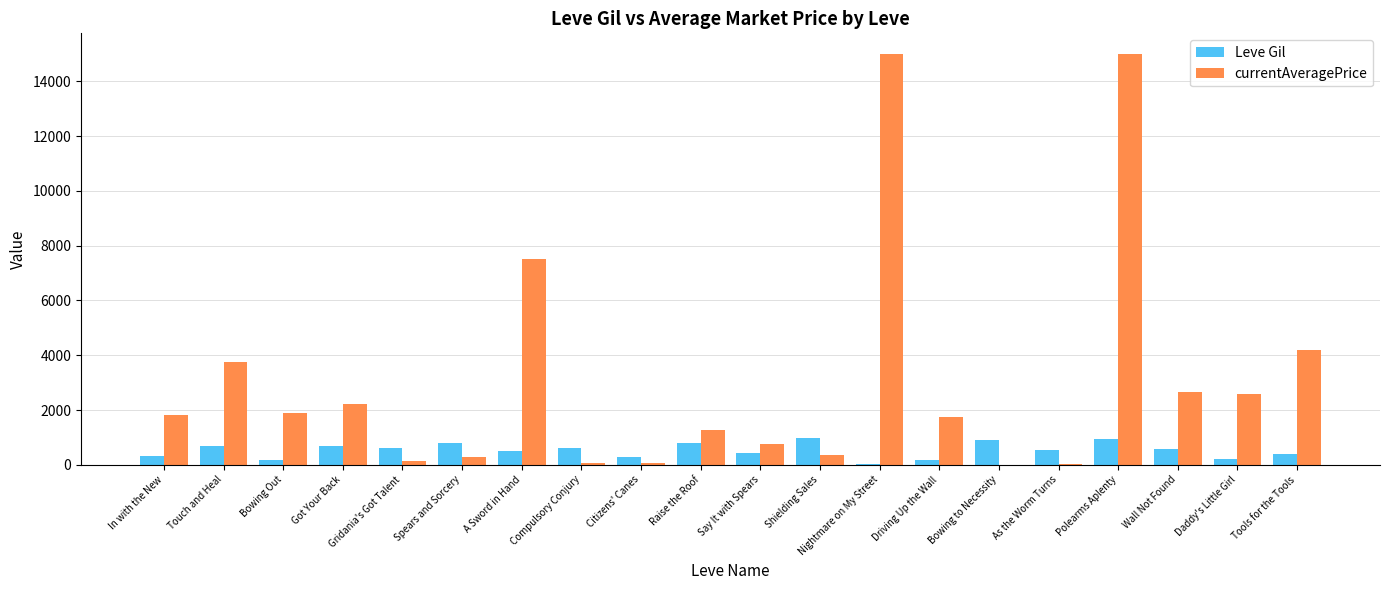

The Leve Gil series shows 570 at Wall Not Found. True or false?

True